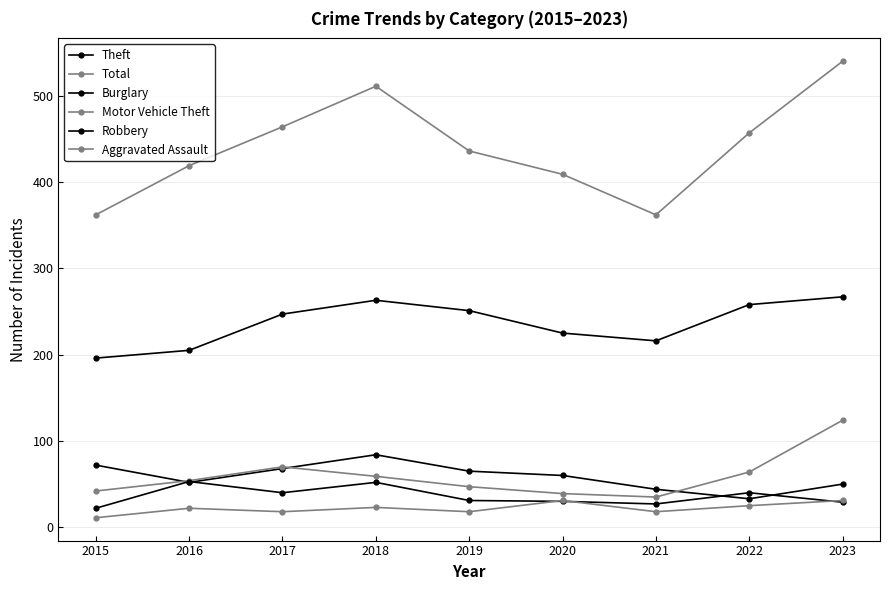

Reading right to left, list all the values displayed in this chart.

Theft: 267	258	216	225	251	263	247	205	196
Total: 540	457	362	409	436	511	464	419	362
Burglary: 50	33	44	60	65	84	68	52	72
Motor Vehicle Theft: 124	64	35	39	47	59	70	54	42
Robbery: 29	40	27	30	31	52	40	53	22
Aggravated Assault: 31	25	18	31	18	23	18	22	11